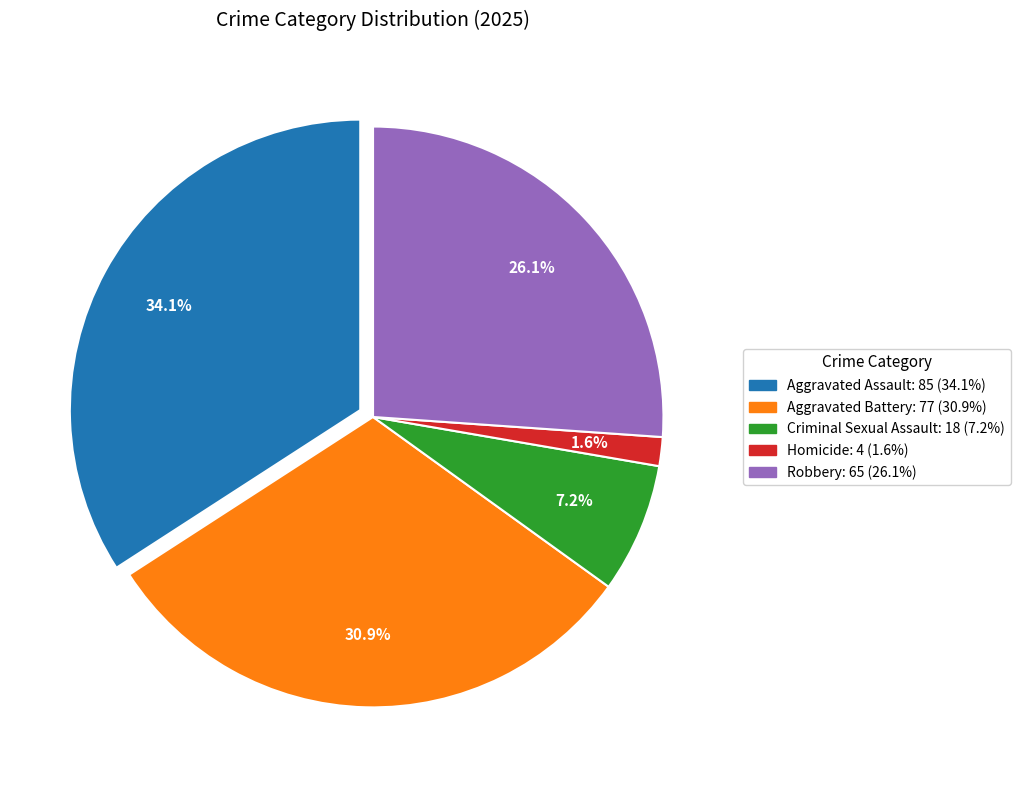

Which slice is the smallest?

Homicide